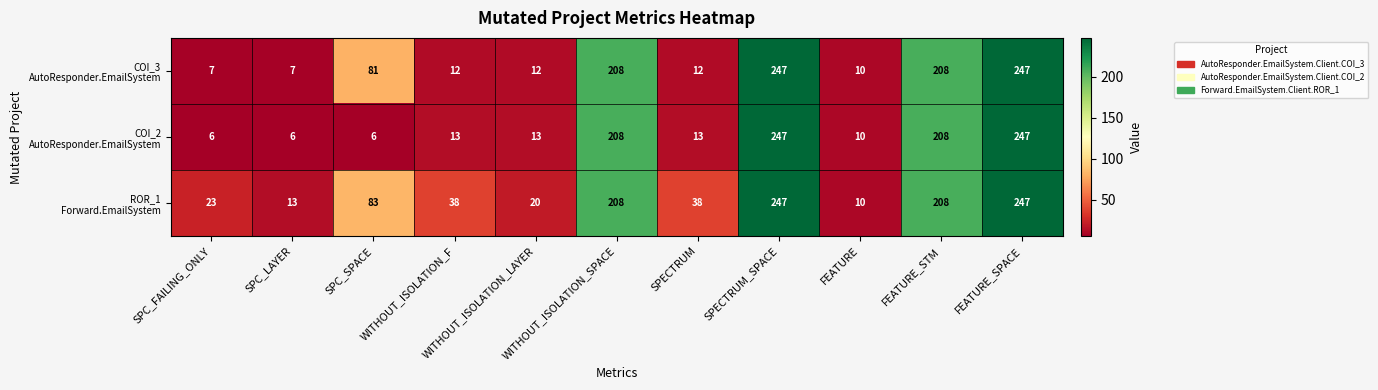

At how many categories does at least one series exceed 19?

9